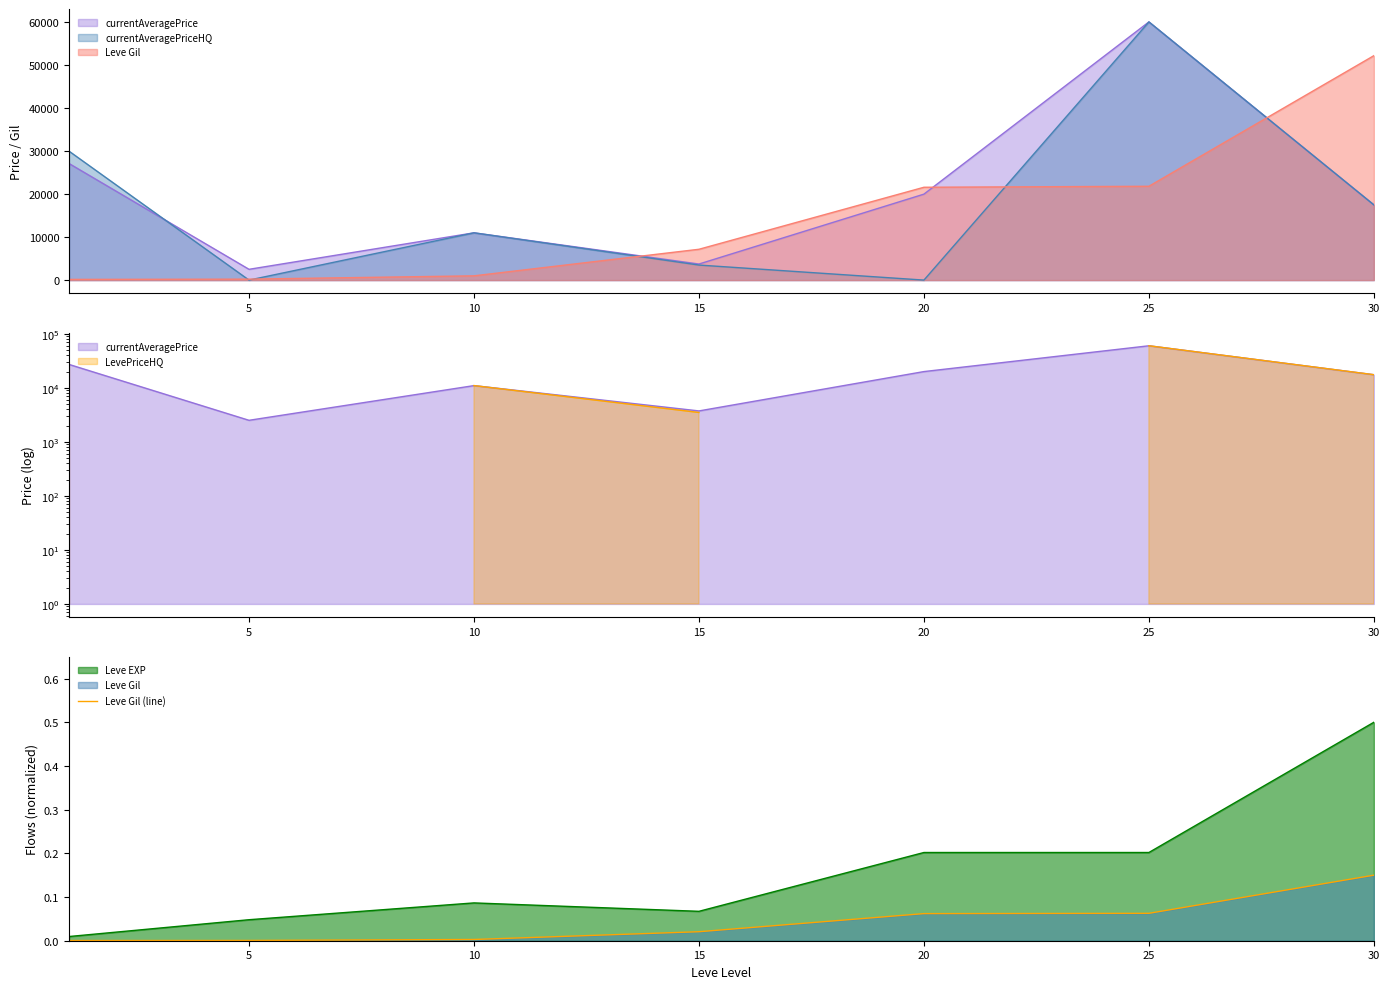

The value at 20 is 0.1. True or false?

True